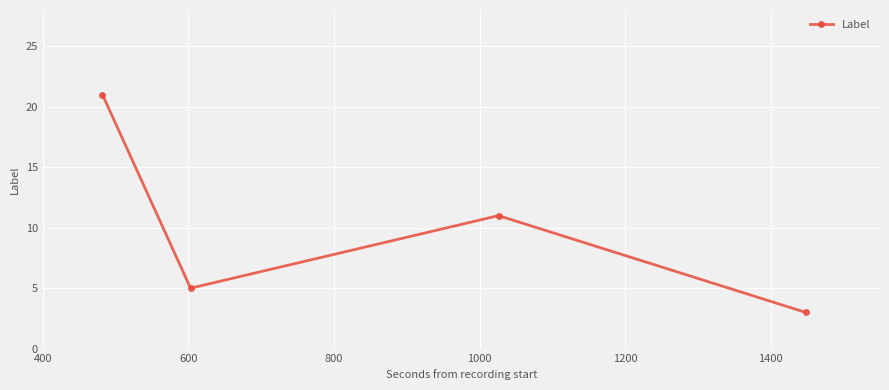

What is the minimum value shown in the chart?

3